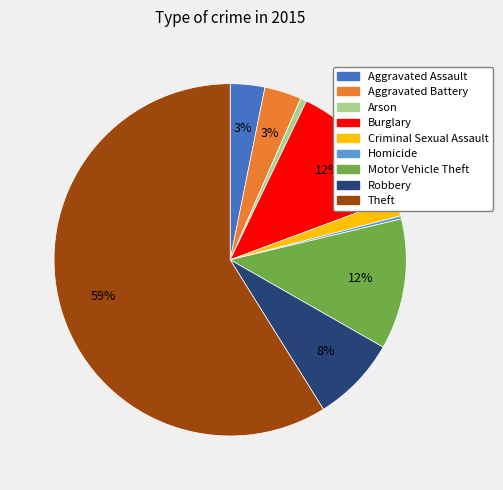

How many segments does this pie chart have?

9